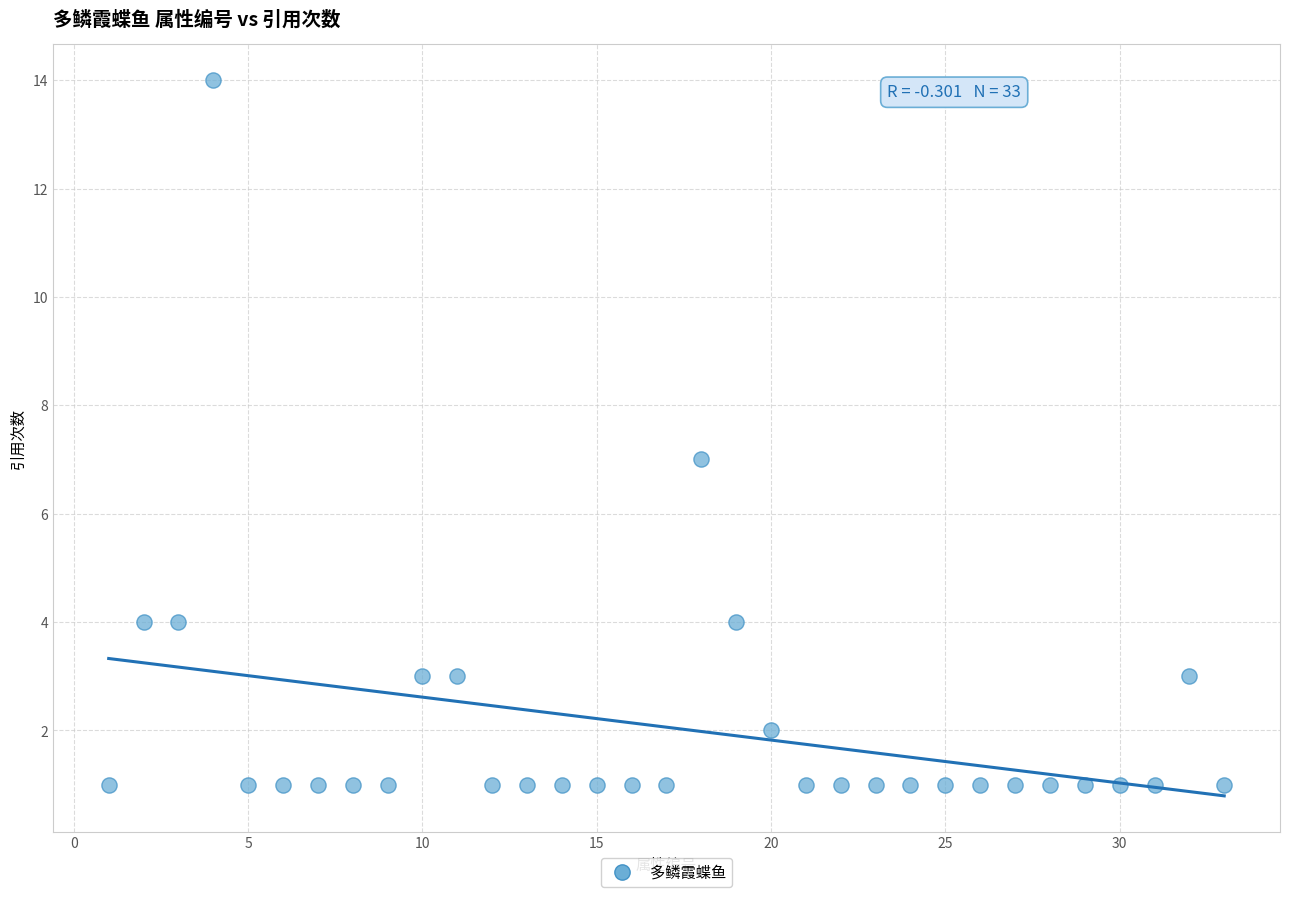

What is the range of X values (max minus min)?

32